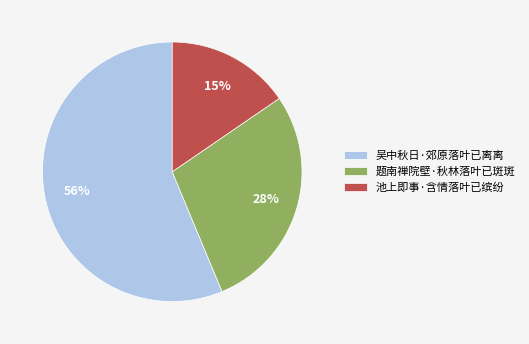

To the nearest percent, what is the combined percentage of 吴中秋日·郊原落叶已离离 and 池上即事·含情落叶已缤纷?

72%